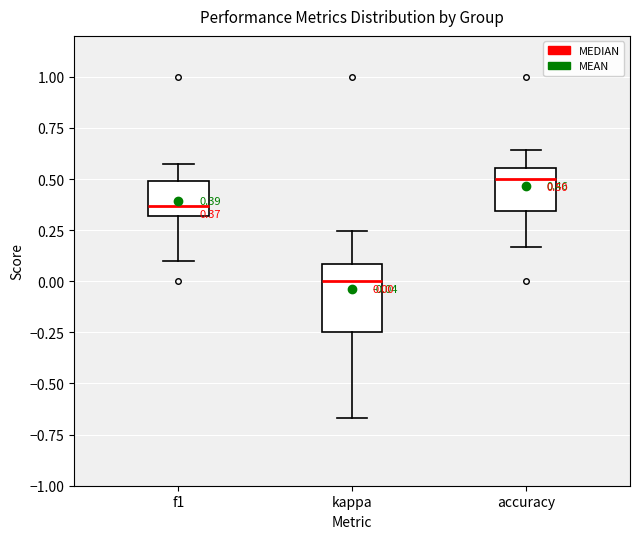

Which box has the highest median line?

accuracy